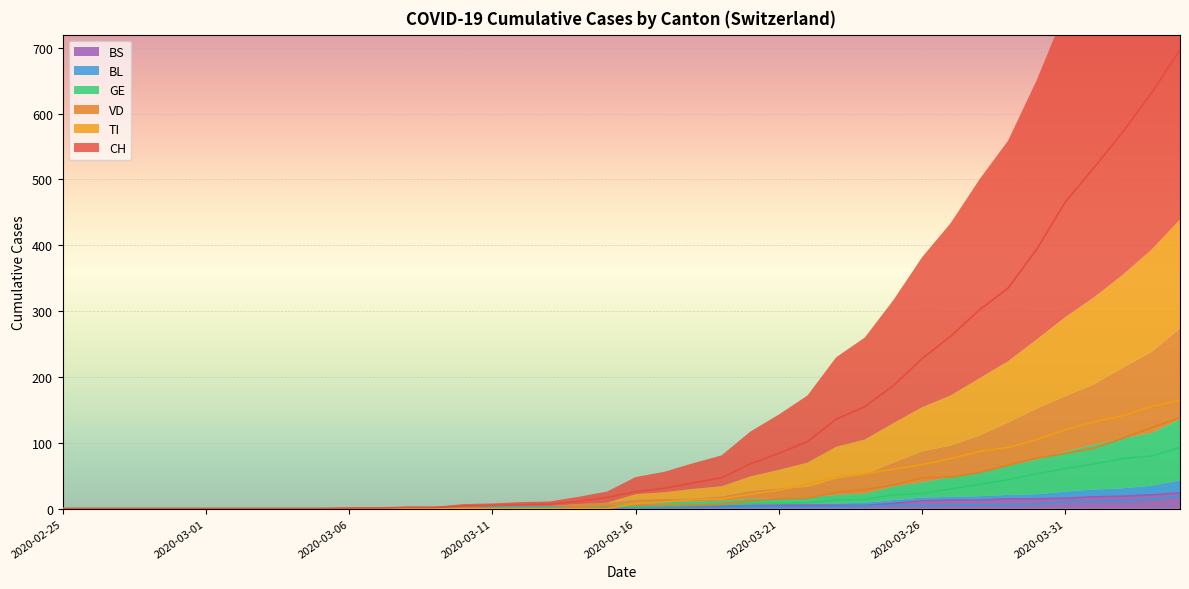

What is the average value of the GE series?

17